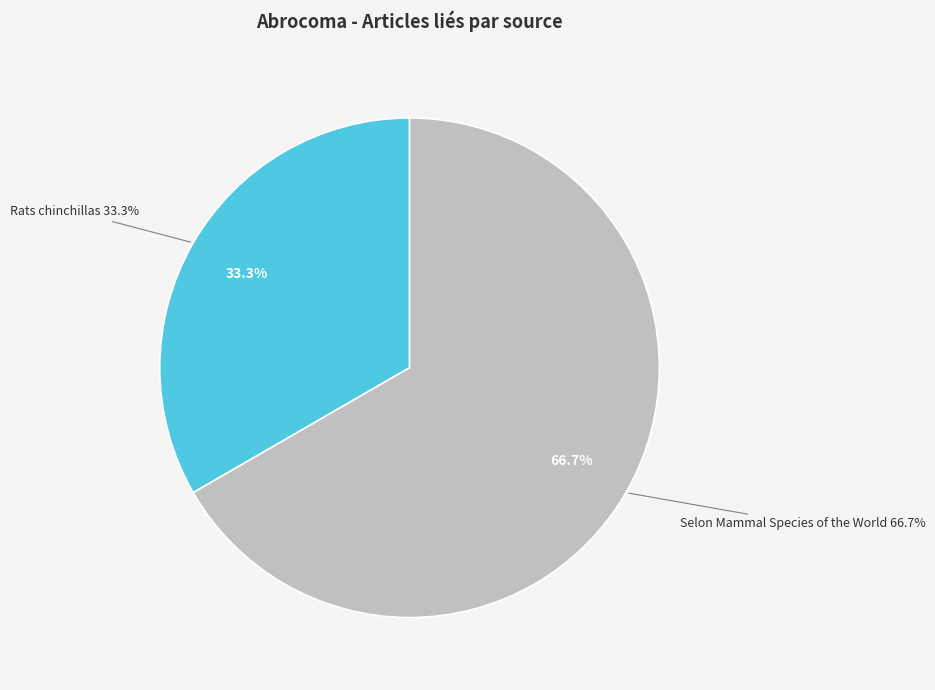

What is the majority slice?

Selon Mammal Species of the World